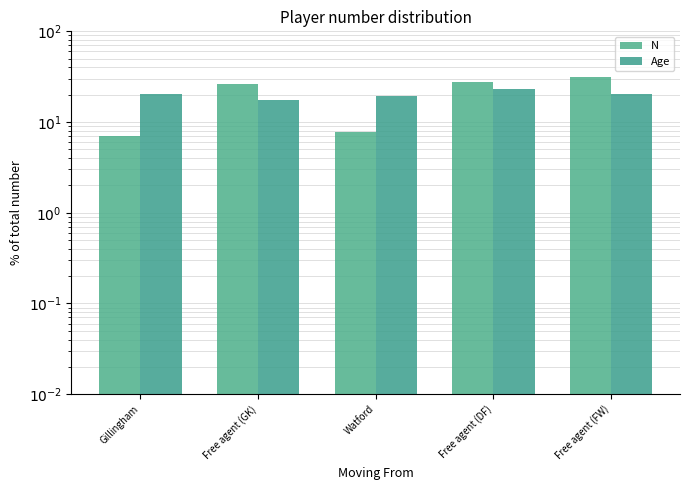

Which series changed the most between Gillingham and Free agent (FW)?

N